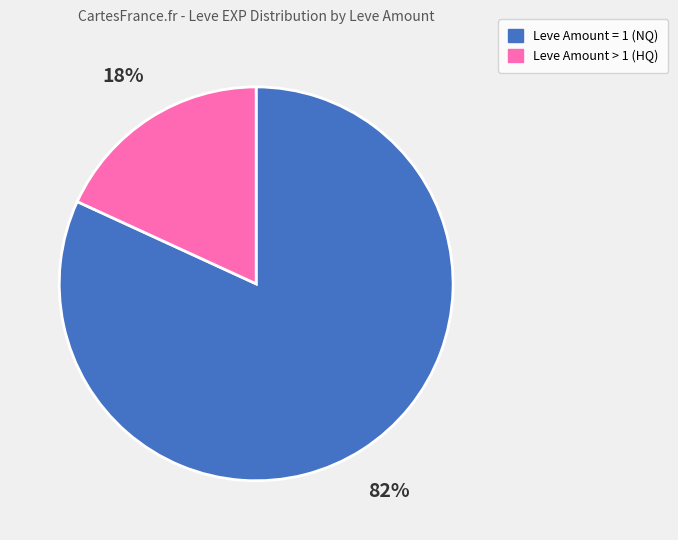

To the nearest percent, what is the difference between the largest and smallest slice percentages?

64%